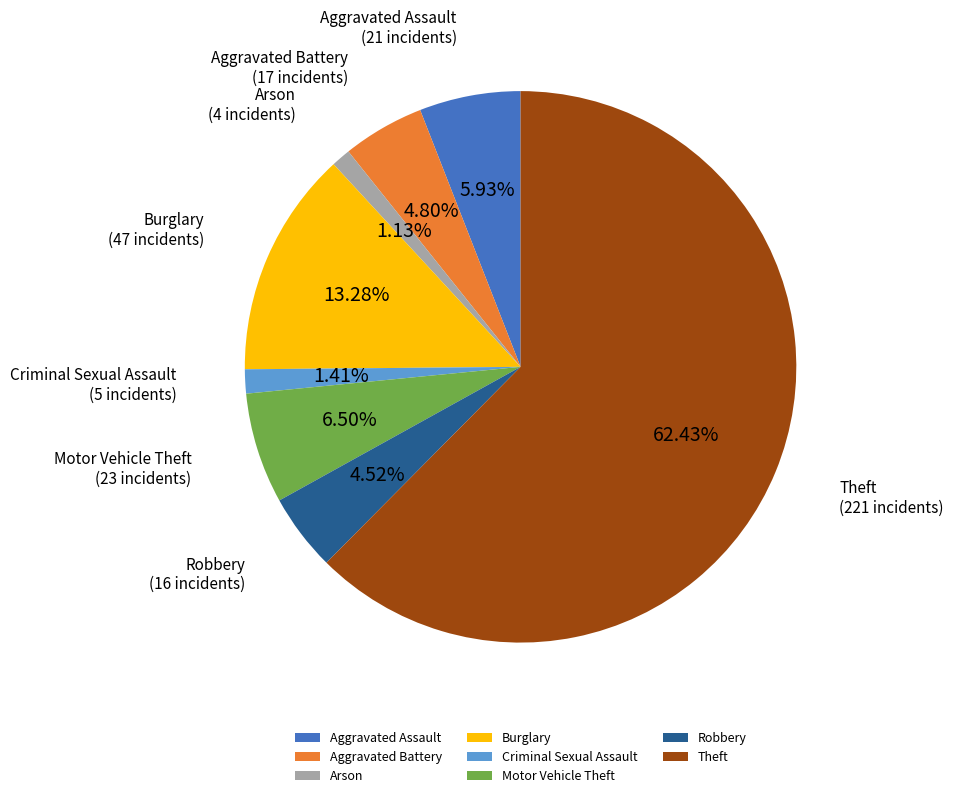

What portion of the pie excludes Arson?

98.9%